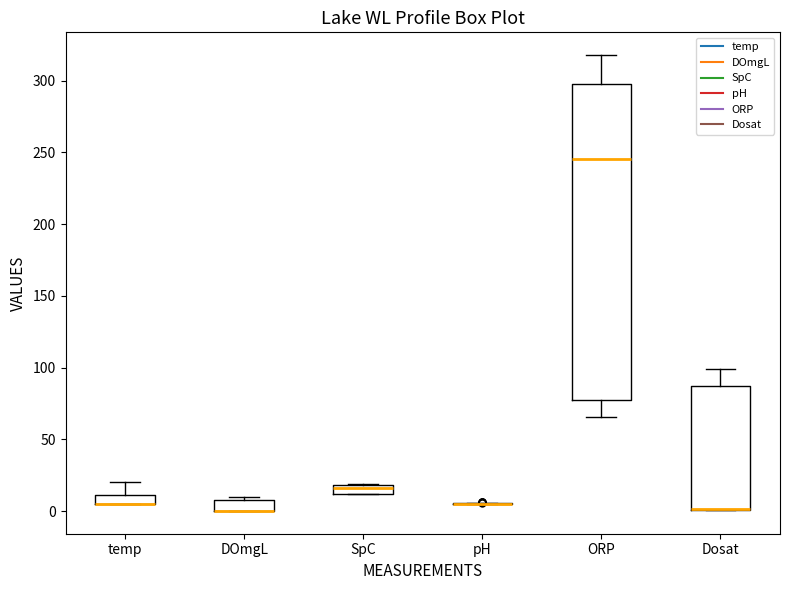

Where is the upper edge of the box for ORP on the y-axis? The values are not printed on the chart, so give them approximately, as read against the axis.

300